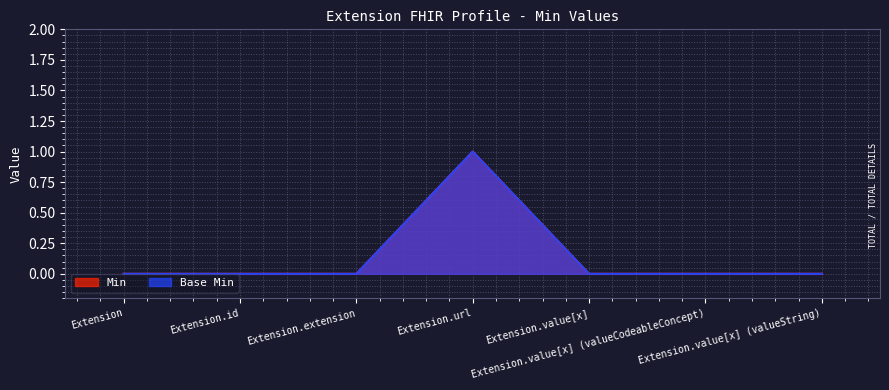

What position from the left is Extension.value[x]?

5